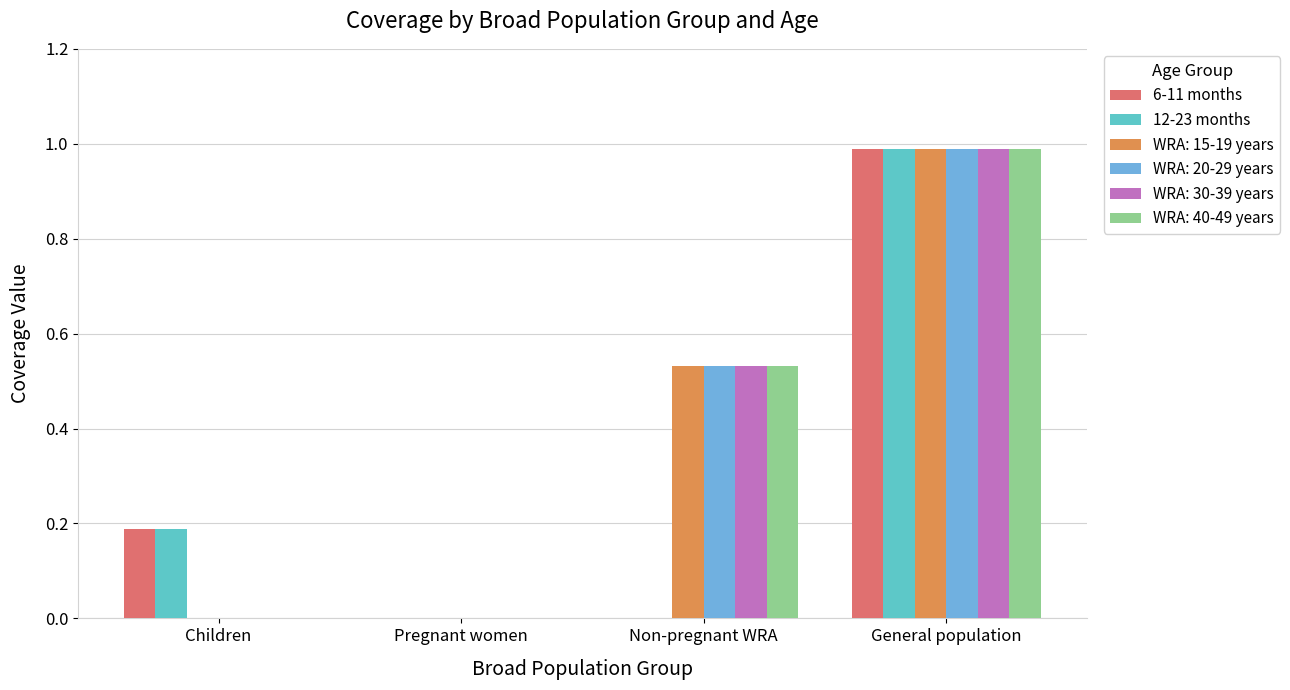

Between Non-pregnant WRA and Pregnant women, which is larger?

Non-pregnant WRA